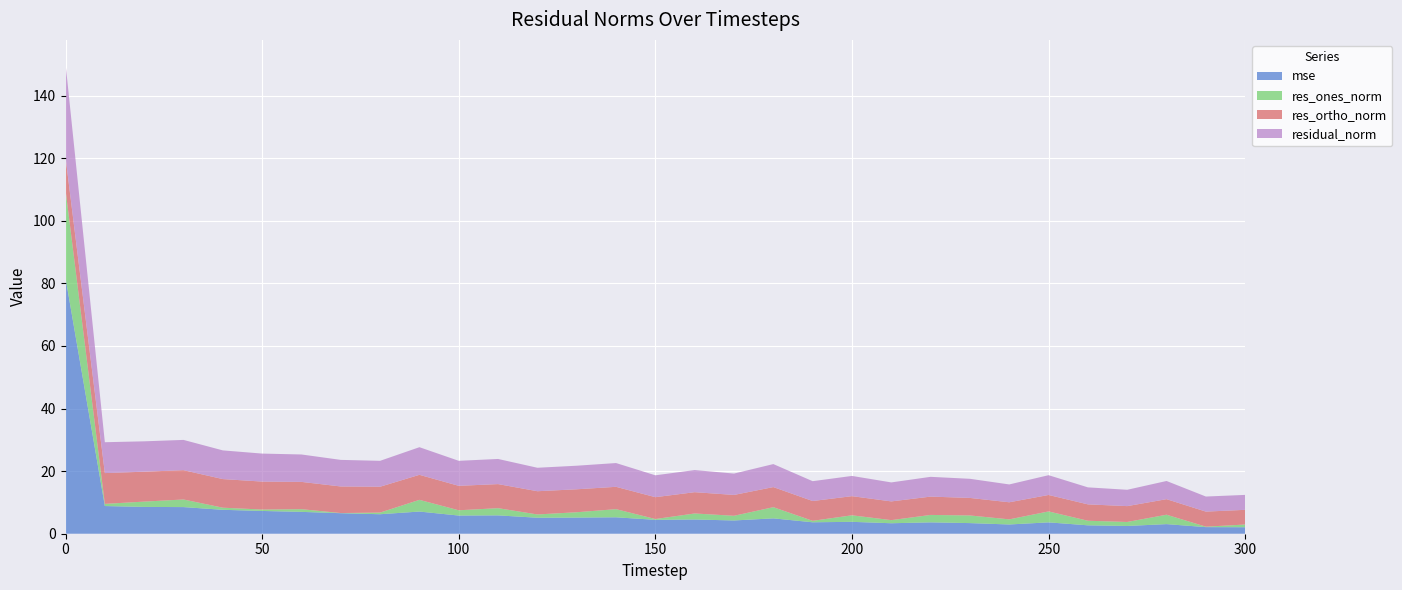

Reading right to left, transcribe all the data shown in this chart.

mse: 300=2.1	290=2.1	280=3.1	270=2.5	260=2.7	250=3.6	240=3.0	230=3.4	220=3.6	210=3.3	200=3.8	190=3.7	180=4.9	170=4.2	160=4.5	150=4.4	140=5.2	130=5.2	120=5.1	110=5.9	100=5.8	90=7.1	80=6.2	70=6.6	60=7.0	50=7.3	40=7.6	30=8.5	20=8.6	10=8.8	0=81.8
res_ones_norm: 300=0.9	290=0.1	280=3.0	270=1.3	260=1.5	250=3.5	240=1.6	230=2.4	220=2.4	210=1.0	200=2.1	190=0.5	180=3.6	170=1.5	160=1.9	150=0.3	140=2.6	130=1.7	120=1.1	110=2.3	100=1.7	90=3.7	80=0.5	70=0.0	60=0.9	50=0.5	40=0.7	30=2.4	20=1.7	10=0.7	0=28.1
res_ortho_norm: 300=4.7	290=4.8	280=5.0	270=5.1	260=5.2	250=5.3	240=5.5	230=5.6	220=5.9	210=6.0	200=6.1	190=6.3	180=6.4	170=6.7	160=6.8	150=7.0	140=7.1	130=7.3	120=7.4	110=7.7	100=7.8	90=8.0	80=8.3	70=8.5	60=8.7	50=8.9	40=9.1	30=9.4	20=9.6	10=9.8	0=10.4
residual_norm: 300=4.8	290=4.8	280=5.8	270=5.2	260=5.4	250=6.3	240=5.7	230=6.1	220=6.3	210=6.1	200=6.5	190=6.3	180=7.3	170=6.8	160=7.1	150=7.0	140=7.6	130=7.5	120=7.5	110=8.0	100=8.0	90=8.8	80=8.3	70=8.5	60=8.8	50=8.9	40=9.2	30=9.7	20=9.7	10=9.9	0=30.0